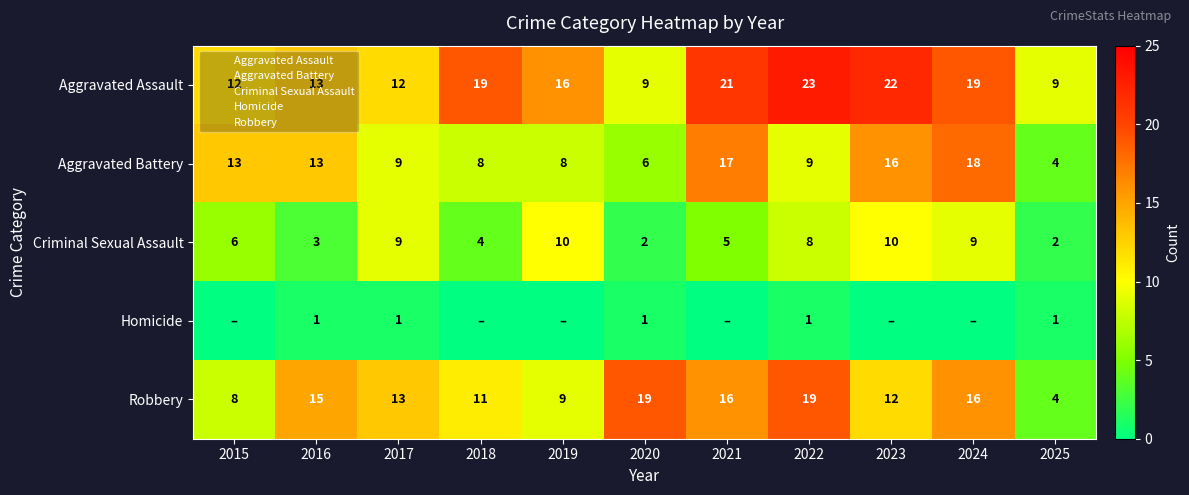

What is the sum of all Aggravated Battery values?

121